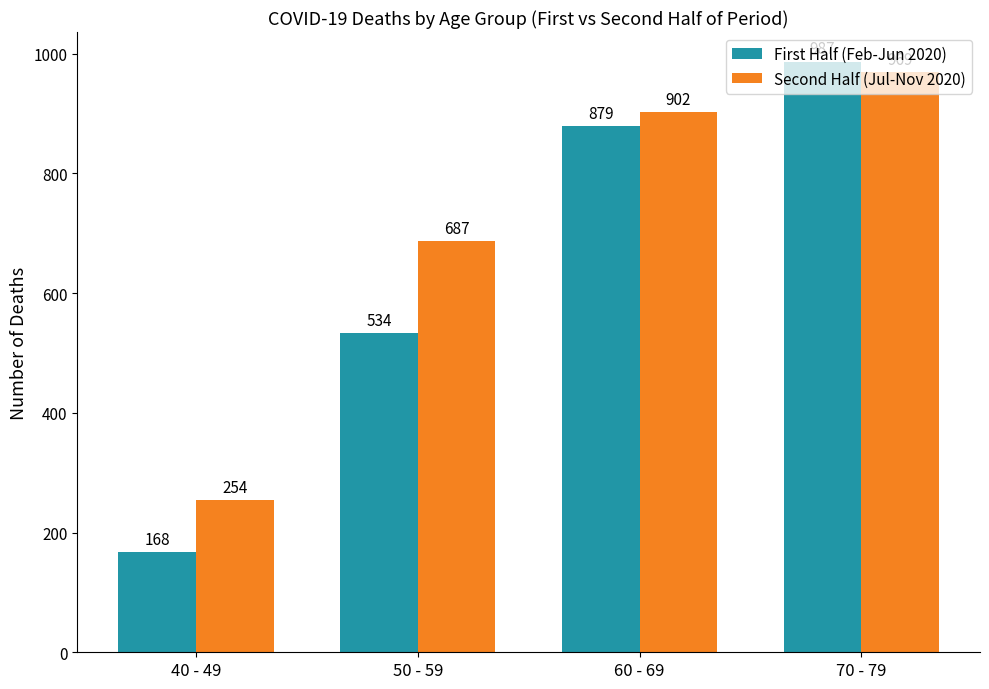

Count the number of data series in this chart.

2